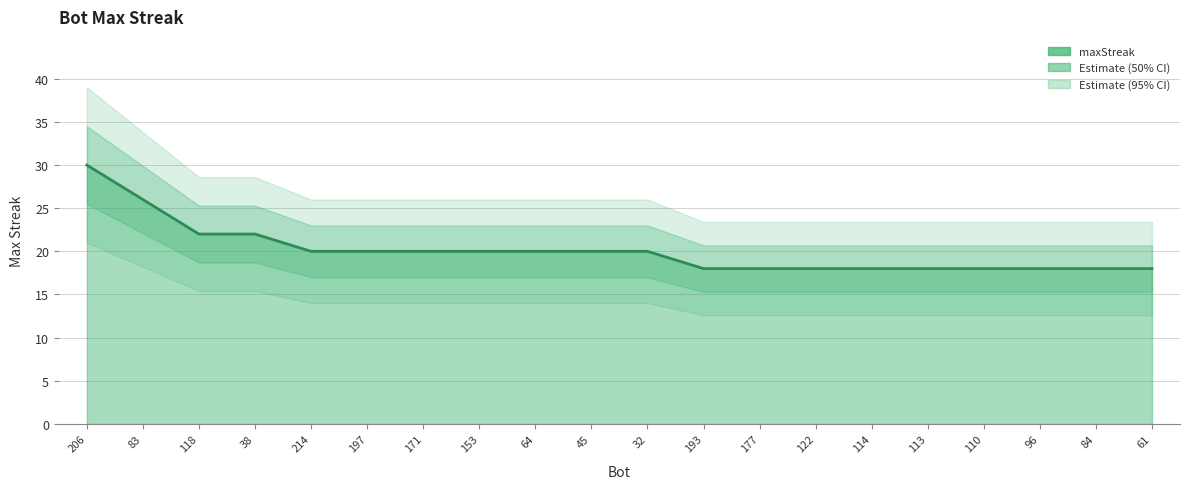

How many distinct data groups are displayed?

1